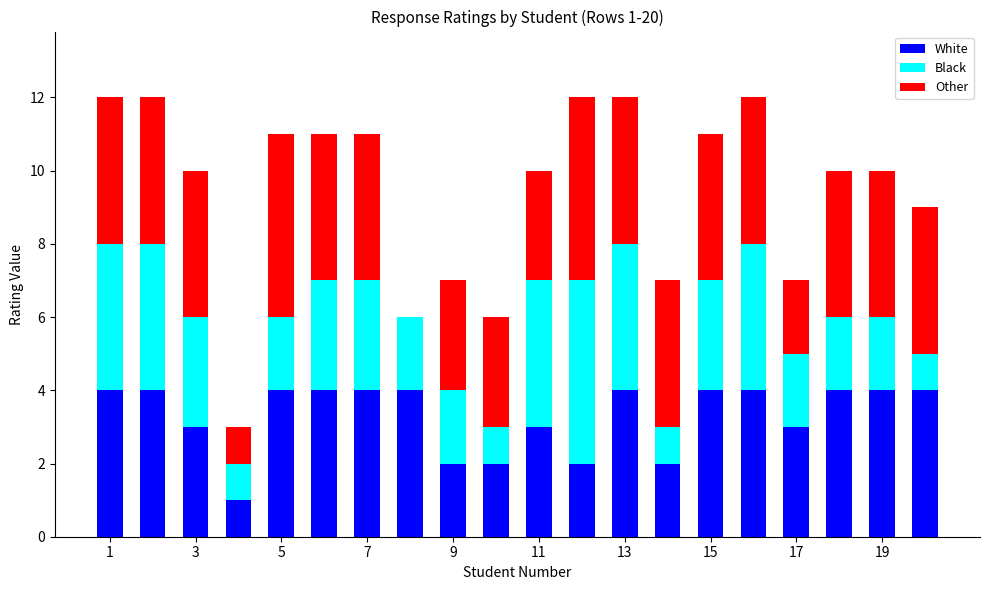

How many series are shown in this chart?

3